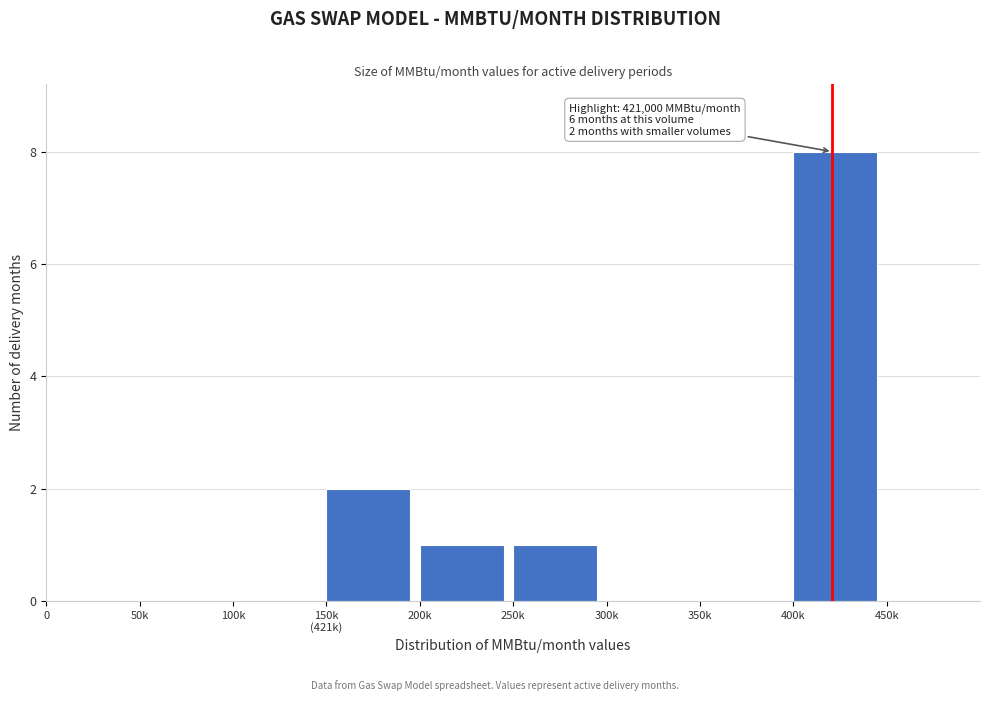

What is the change in value from 200k to 400k?

+7